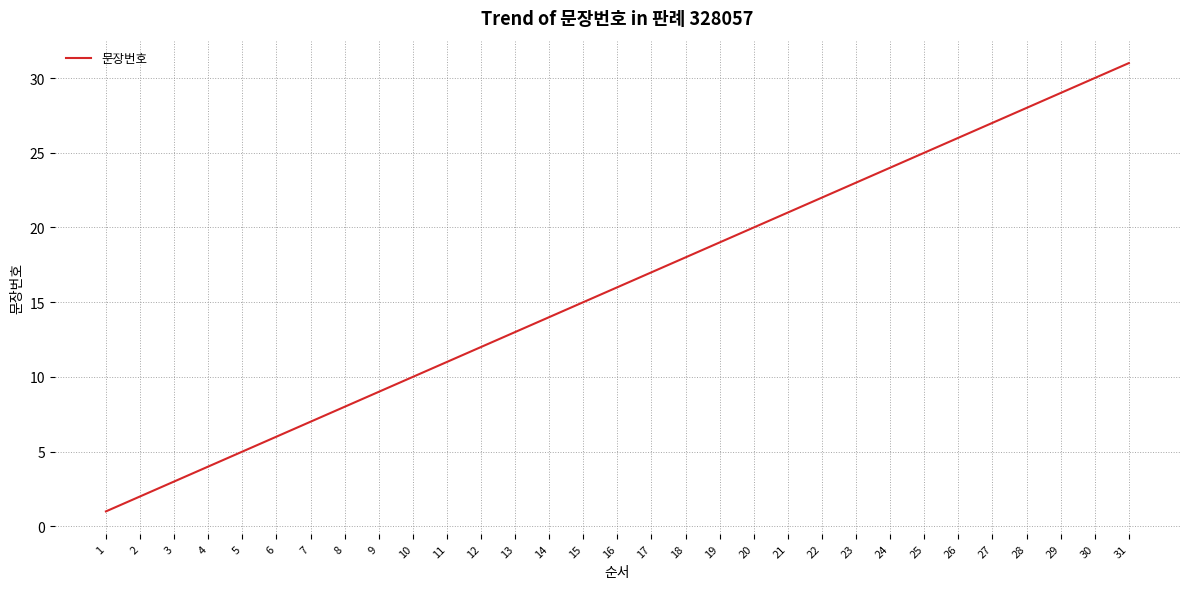

The chart shows a value of 10 at 6. True or false?

False